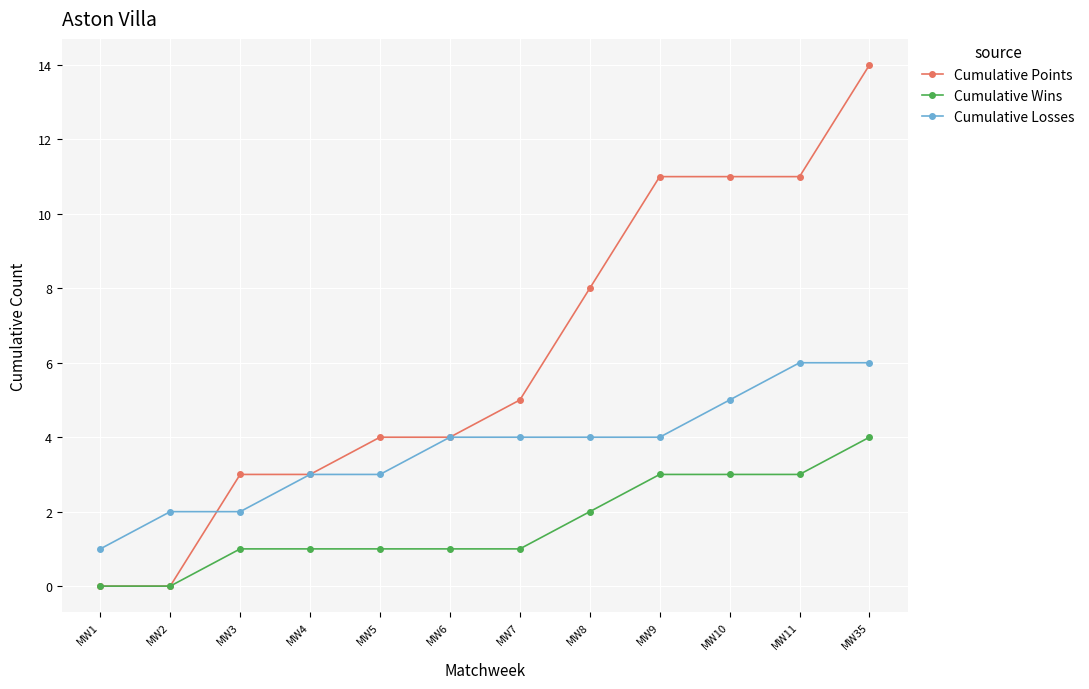

What is the difference between the Cumulative Wins values at MW11 and MW7?

2